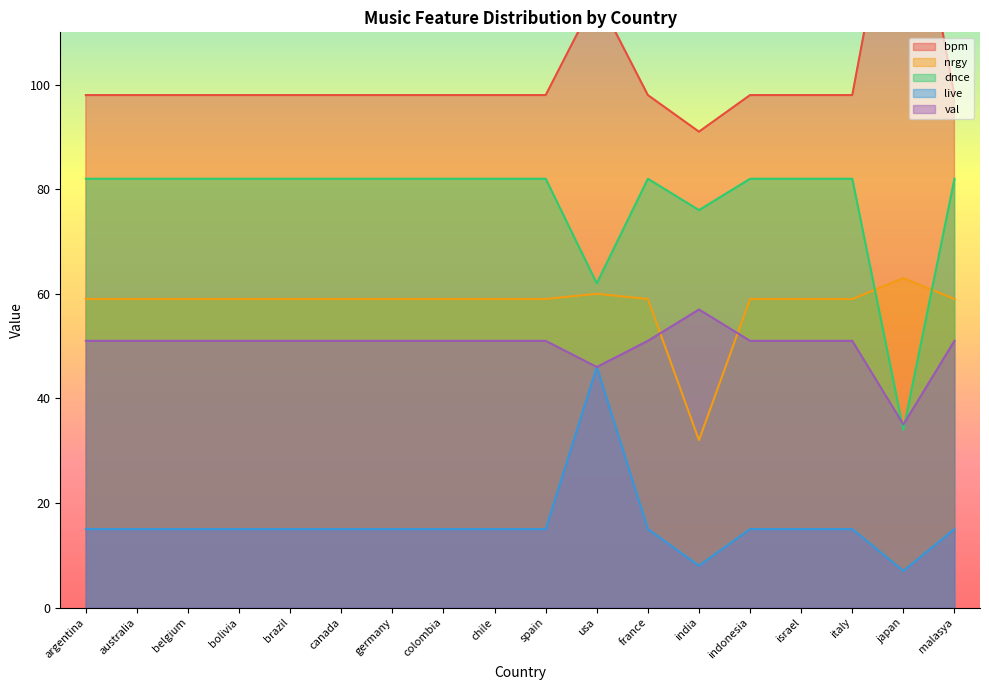

Which series has the largest range (max minus min)?

bpm